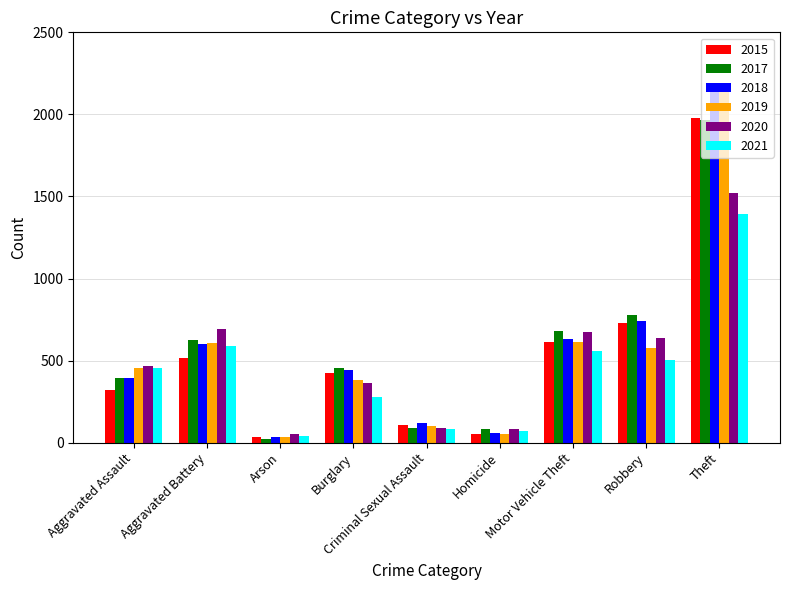

What is the difference between the 2021 values at Homicide and Burglary?

211